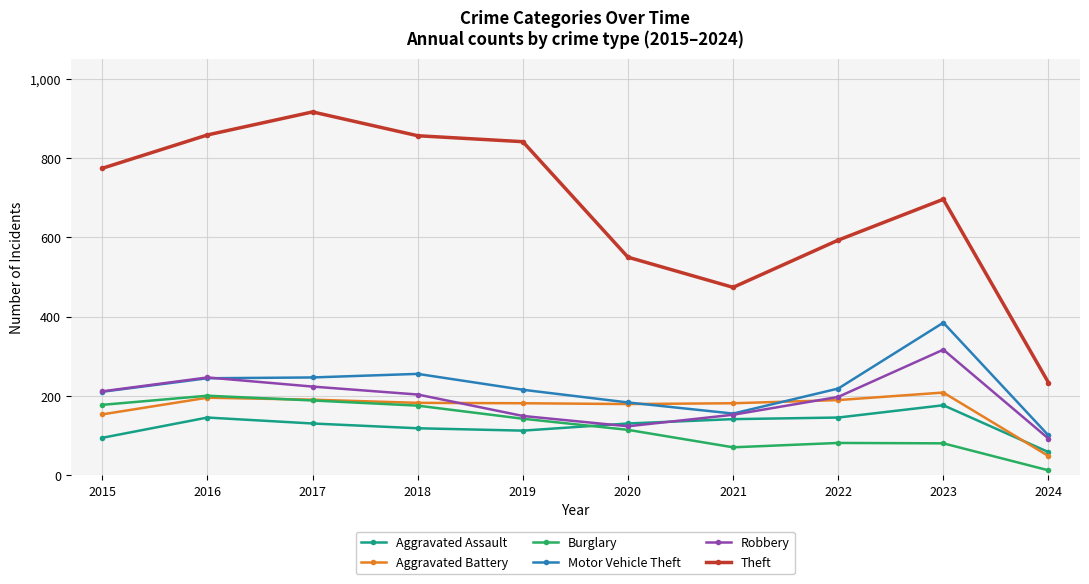

What is the spread (max minus min) of values at 2015?

679